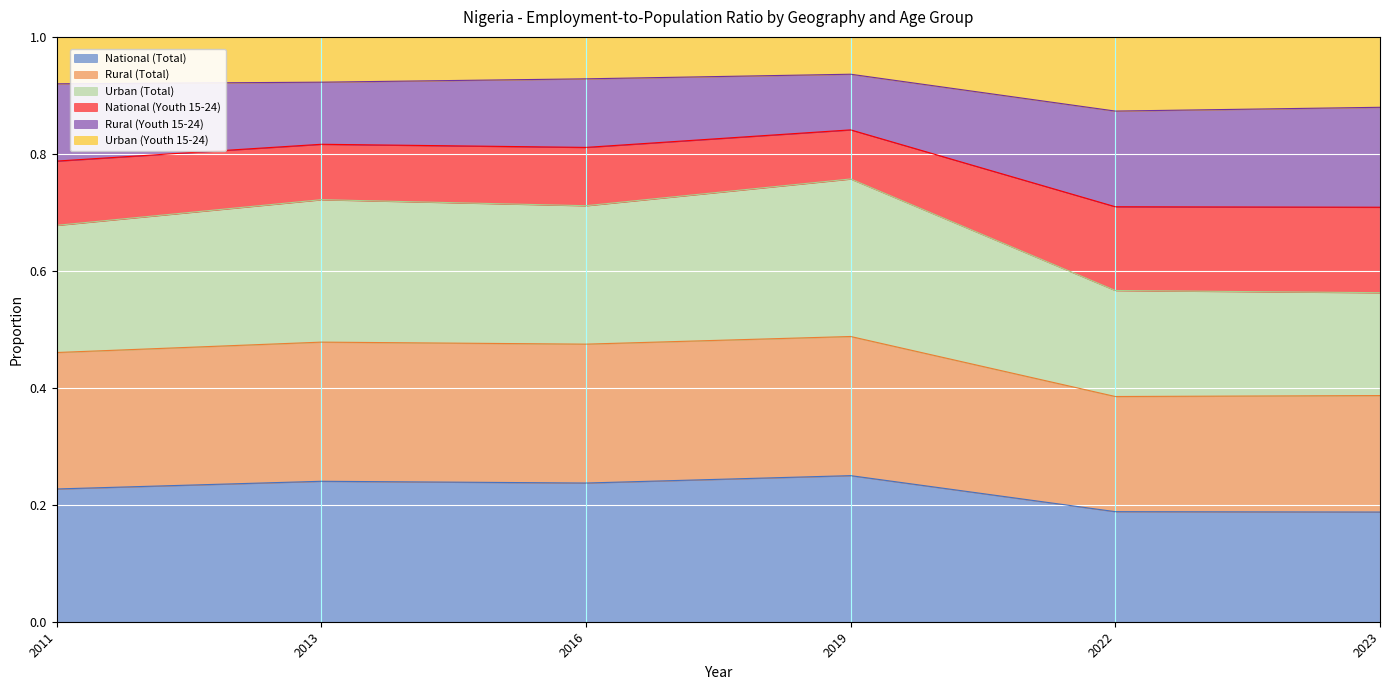

Does the chart display data point markers on the line(s)?

No